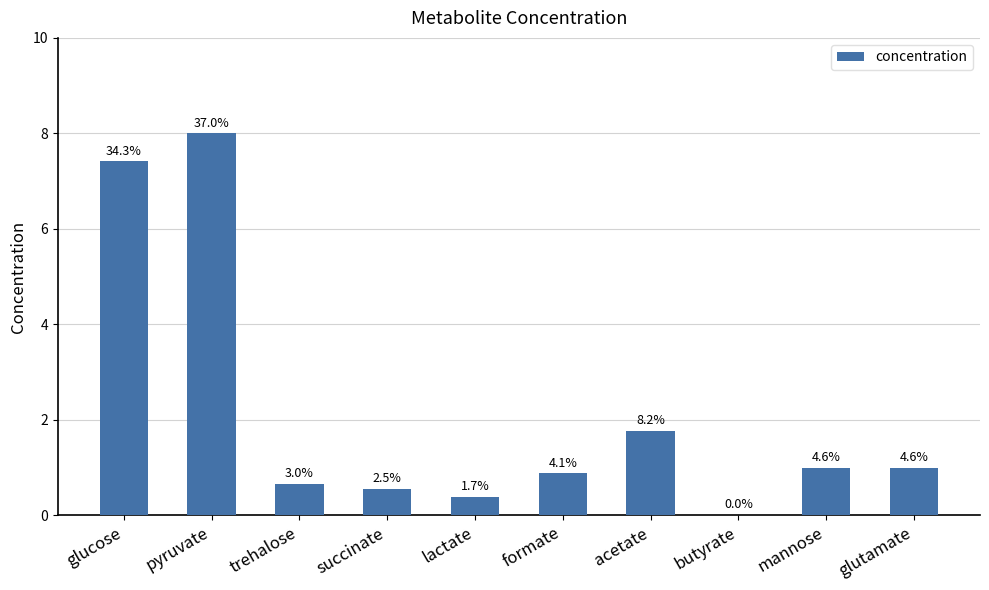

Where does the data first go above 1?

glucose